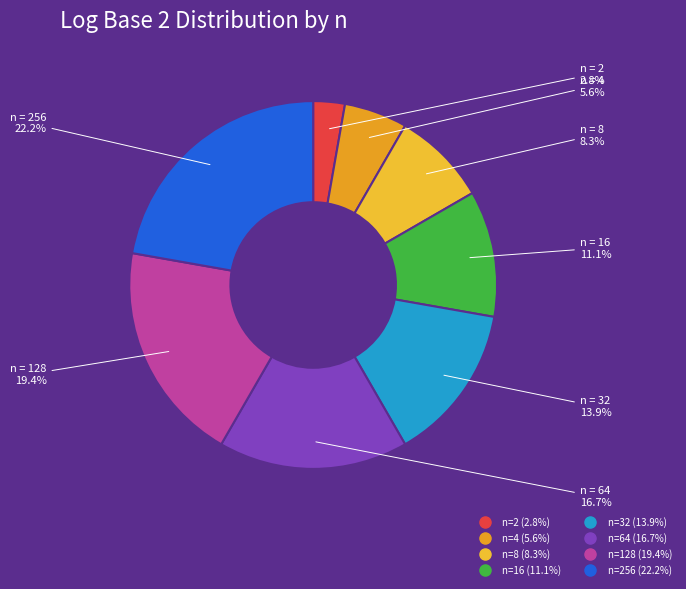

Which category has the smallest portion of the pie?

2